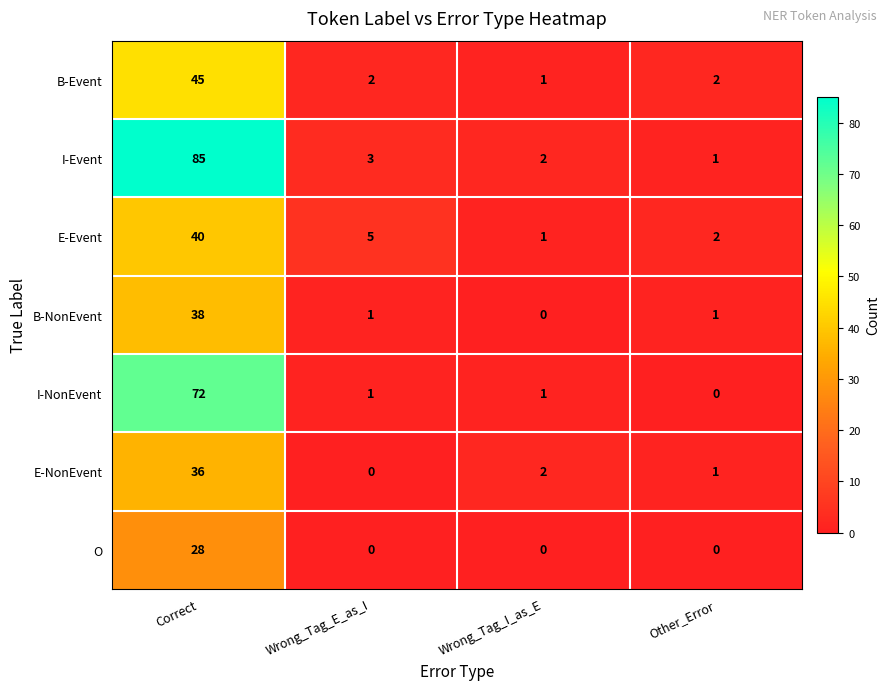

What is the difference between the maximum and minimum values in the E-NonEvent series?

36